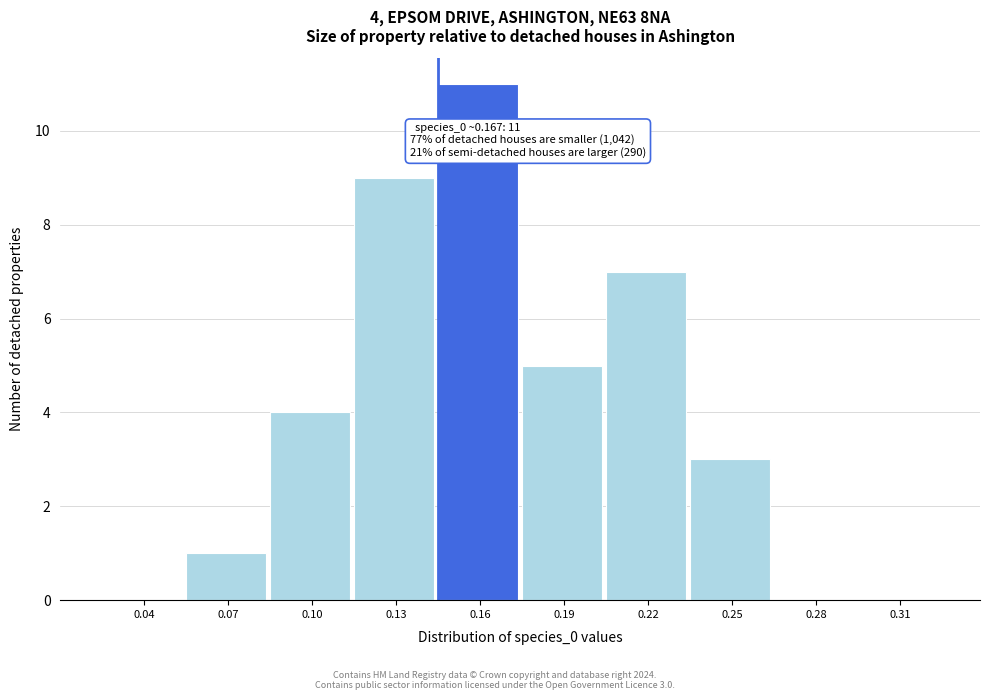

Reading left to right, transcribe all the data shown in this chart.

0.04=0	0.07=1	0.10=4	0.13=9	0.16=11	0.19=5	0.22=7	0.25=3	0.28=0	0.31=0